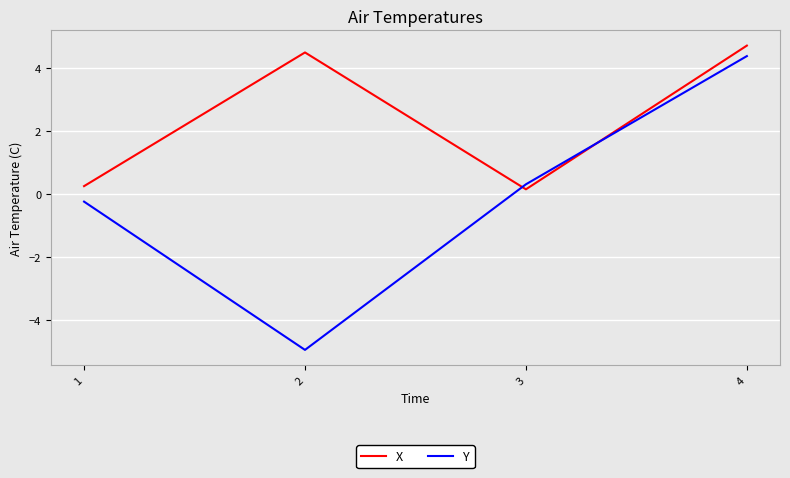

True or false: Y and X intersect in this chart.

True